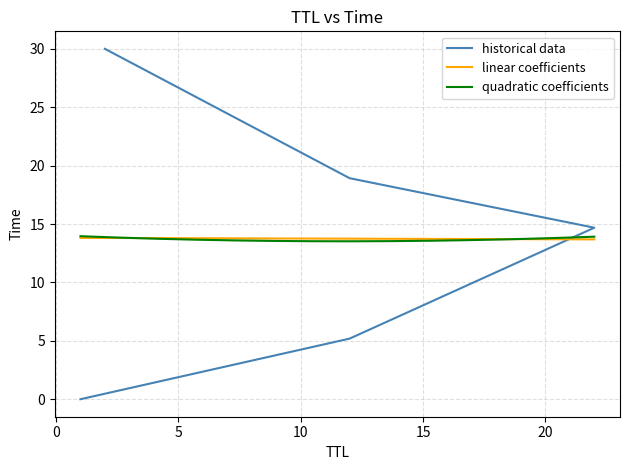

List the labels in order of value, largest first.

2, 12, 22, 12, 1